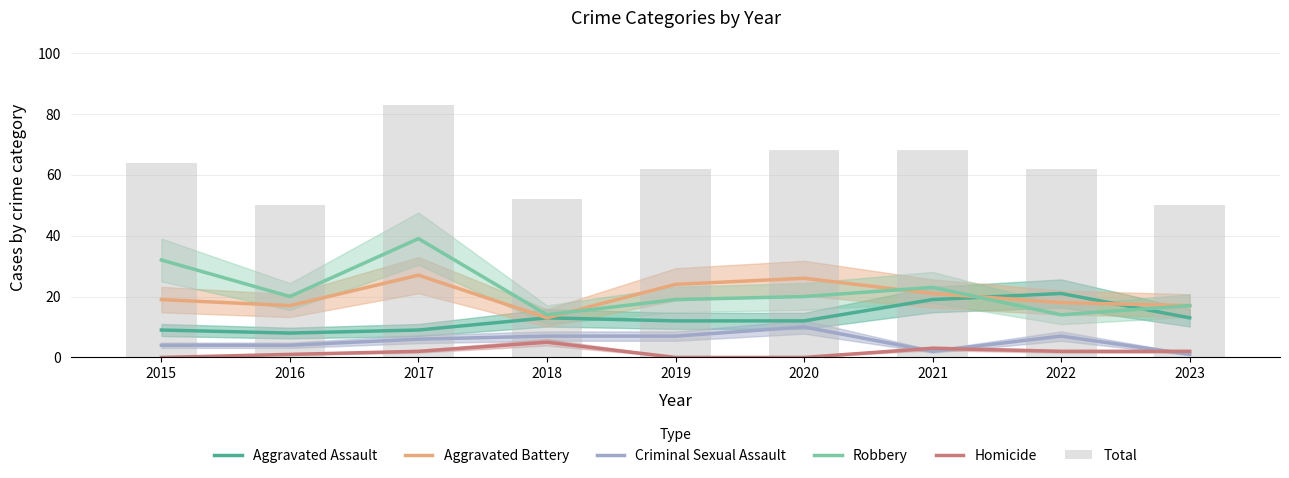

At which category does the chart reach its minimum across all series?

2015